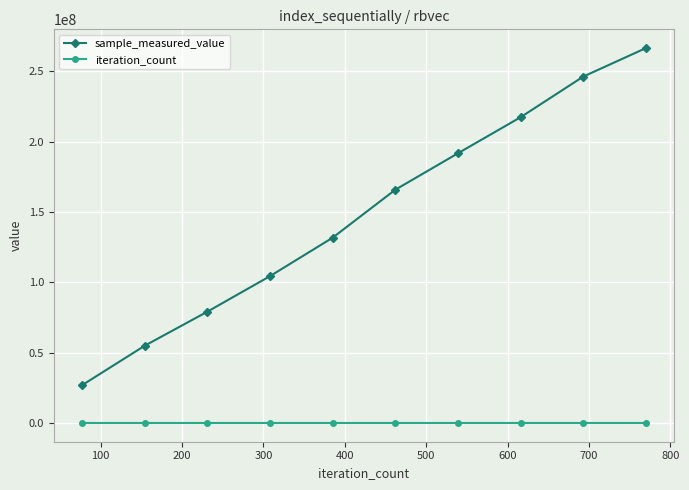

What is the sum of all iteration_count values?

4235